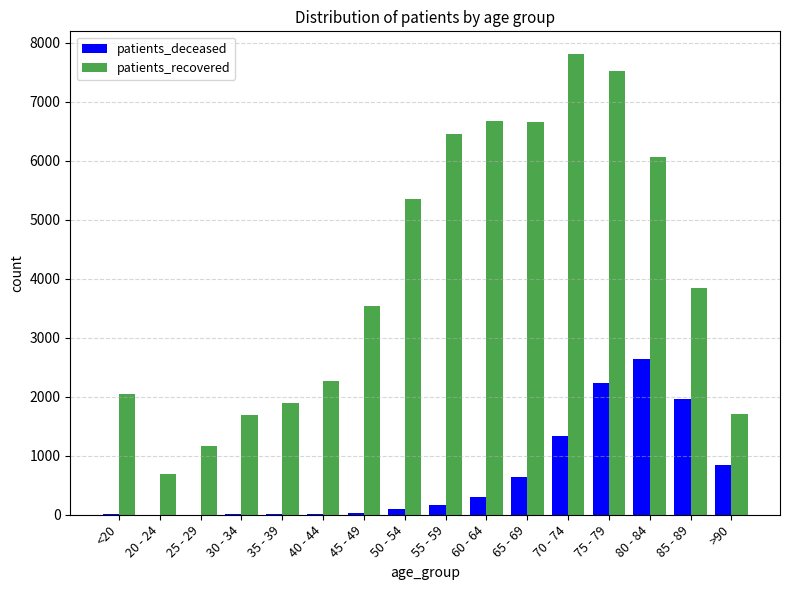

At which label is patients_recovered closest to 4245?

85 - 89